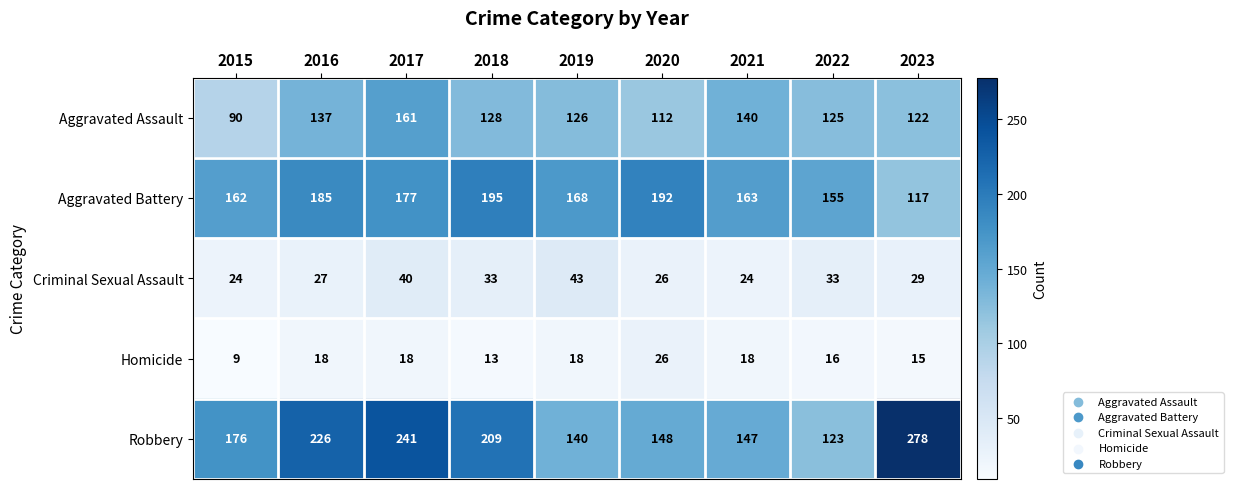

What is the total value across all series at 2023?

561